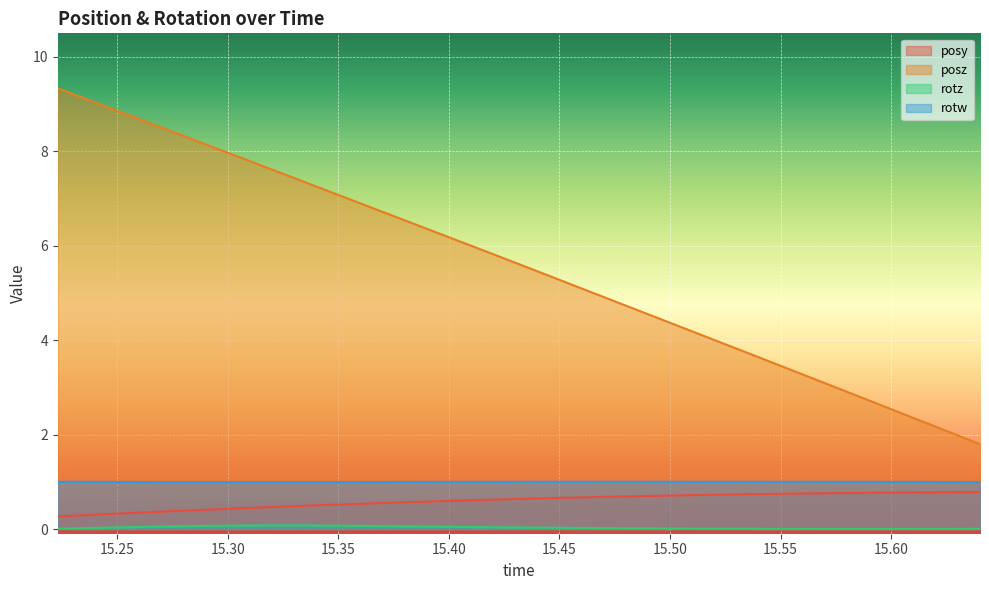

What is the sum of all rotw values?

30.9